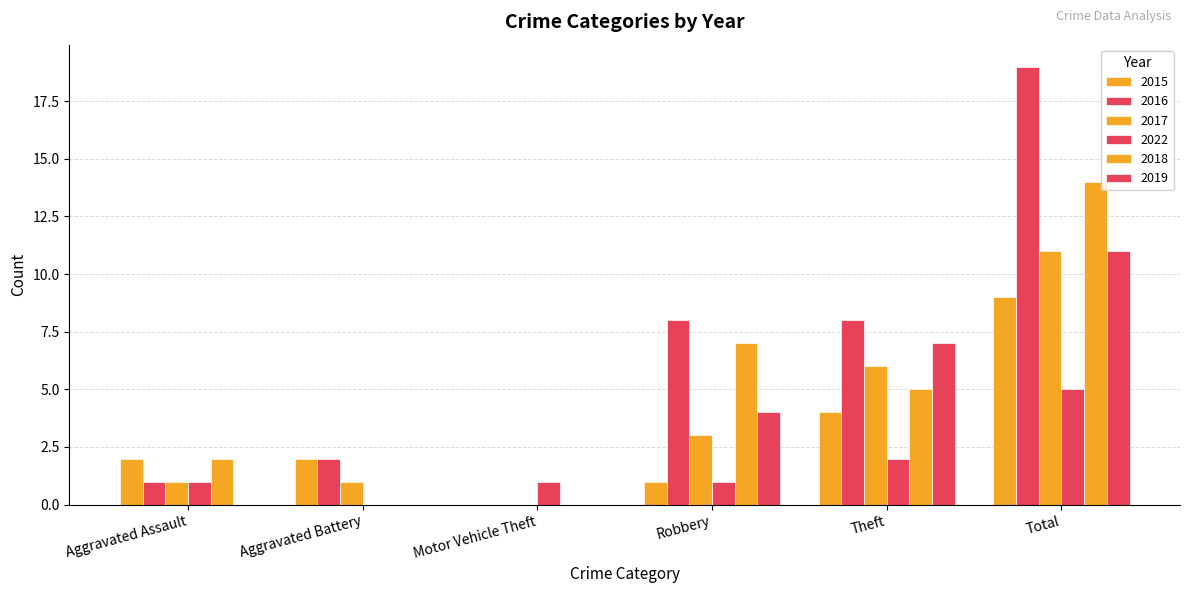

What is the sum of all 2018 values?

28